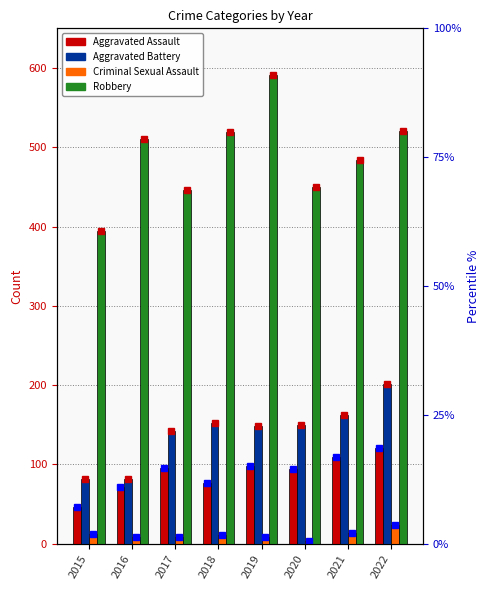

Between 2022 and 2018, which is larger?

2022